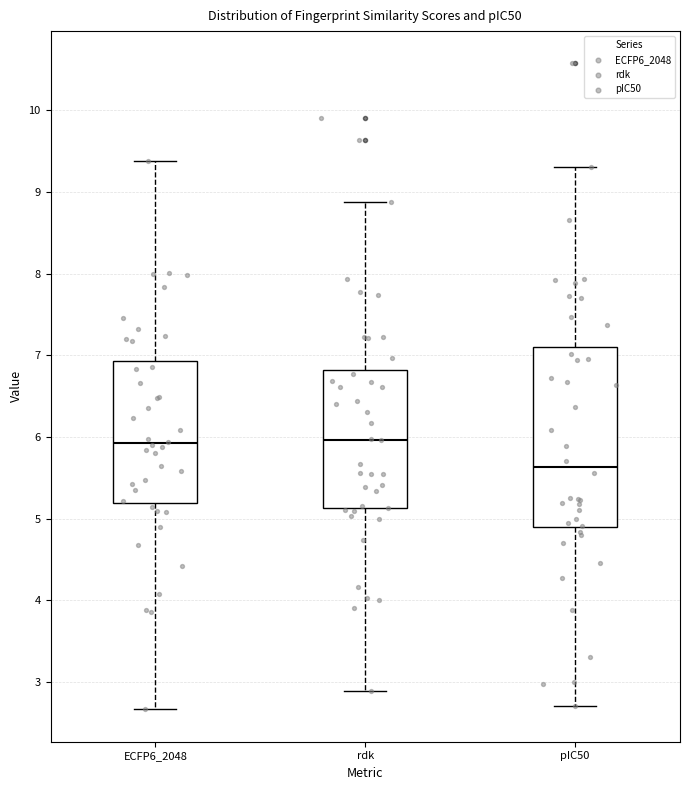

Where does the lower whisker of the box for rdk end on the y-axis? The values are not printed on the chart, so give them approximately, as read against the axis.

2.9